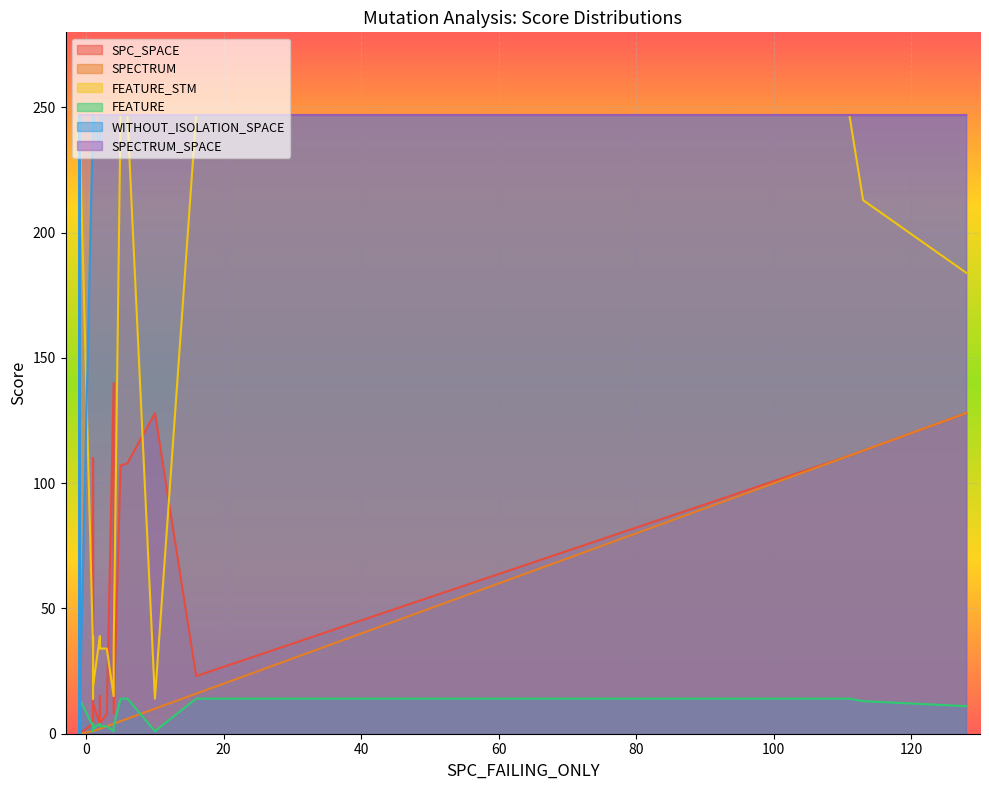

True or false: FEATURE_STM and SPECTRUM cross at least once.

False